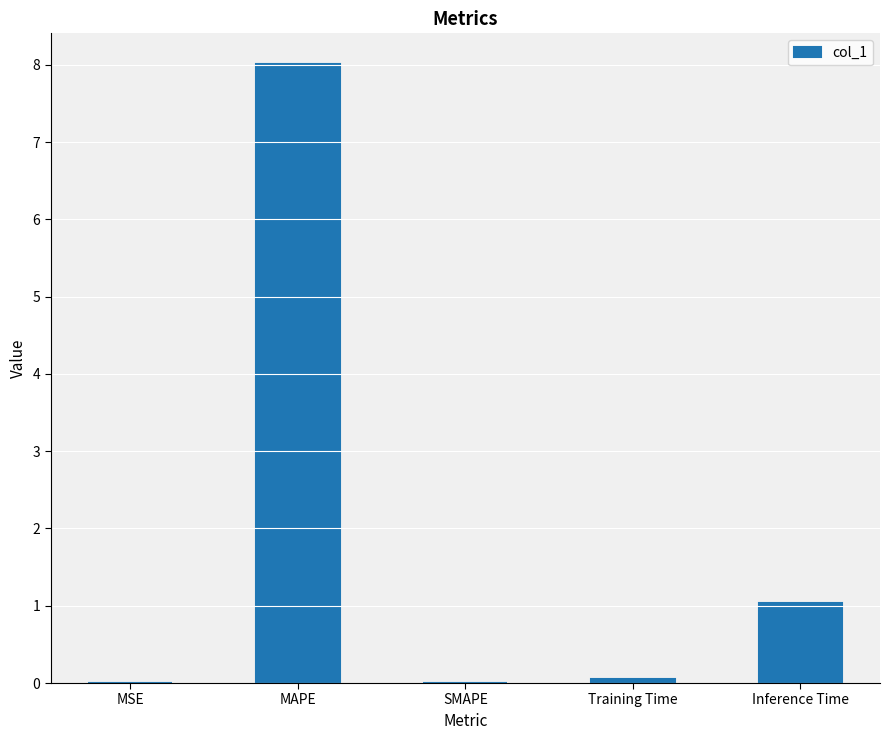

At which label is the value closest to 4?

Inference Time